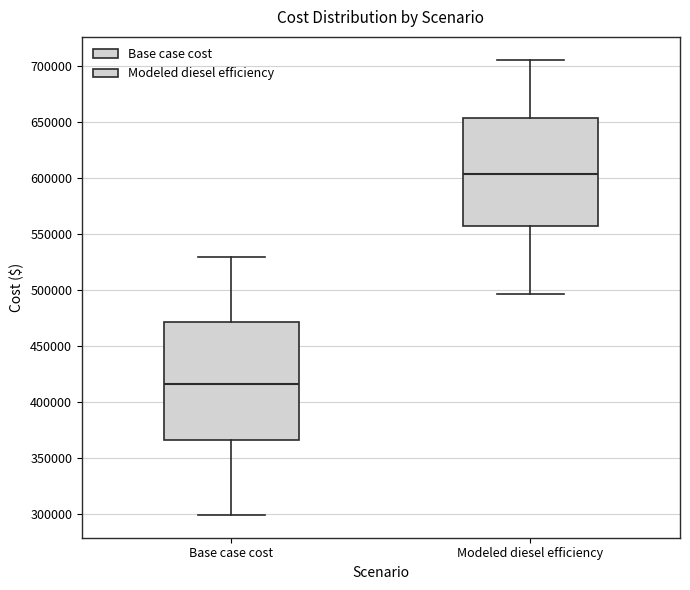

Which box's median line is the lowest?

Base case cost